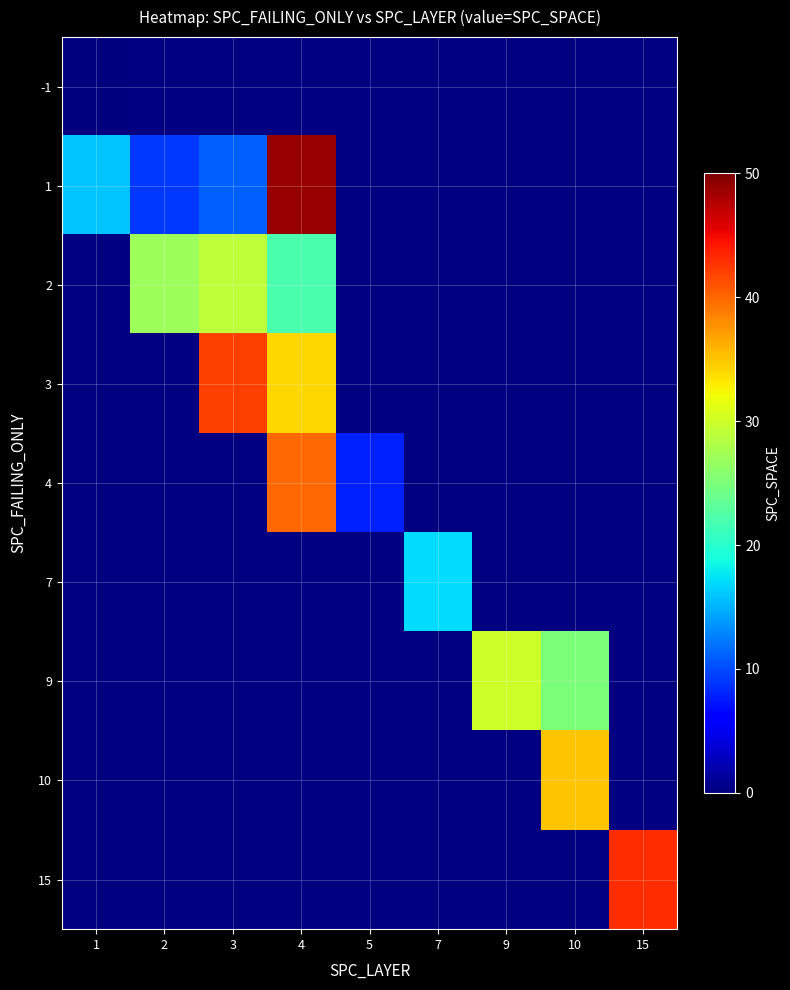

At which label does 10 reach its minimum?

1